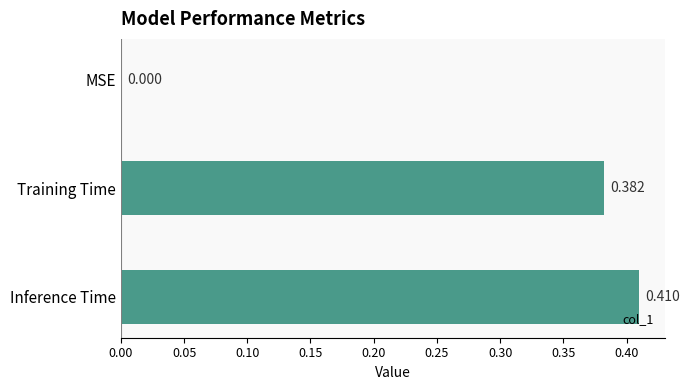

Does the chart contain stacked bars?

No